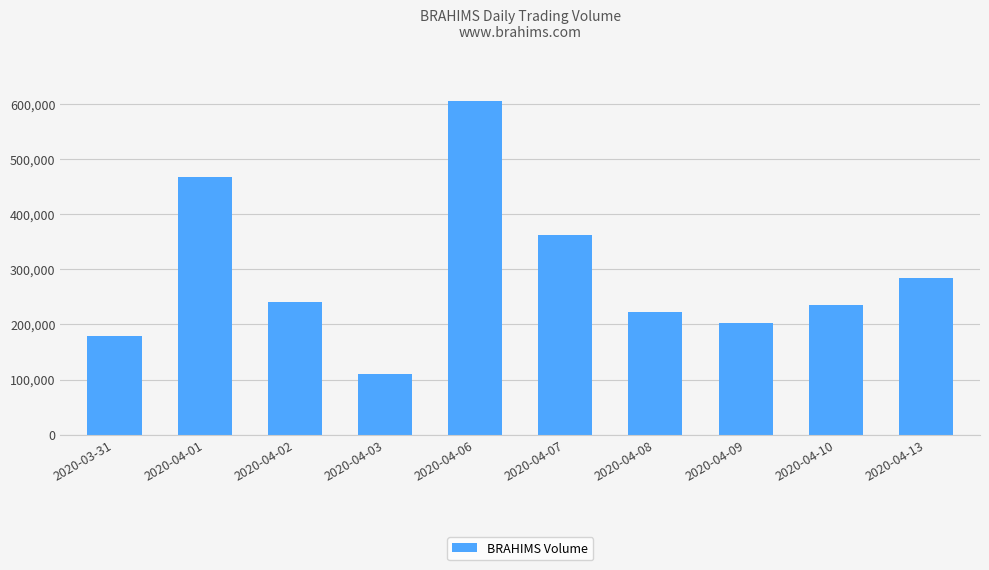

Where does the data first go above 241200?

2020-04-01